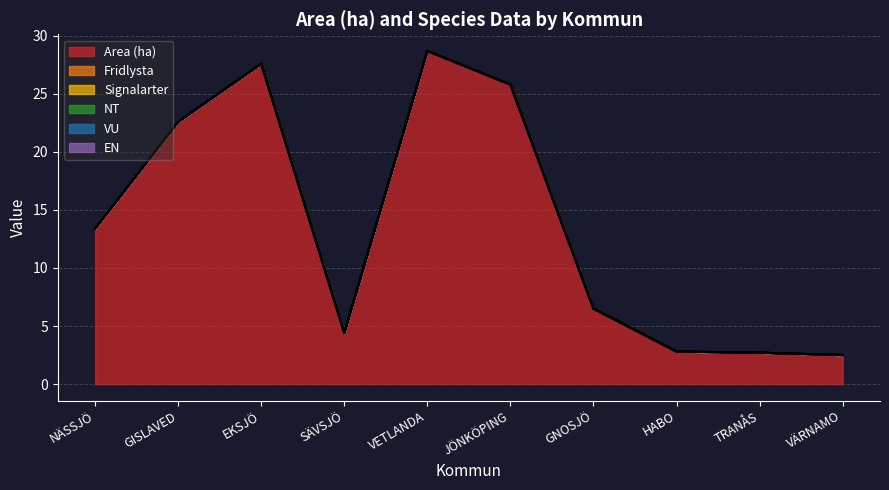

Is the value of Area (ha) at NÄSSJÖ greater than the value of NT at HABO?

Yes